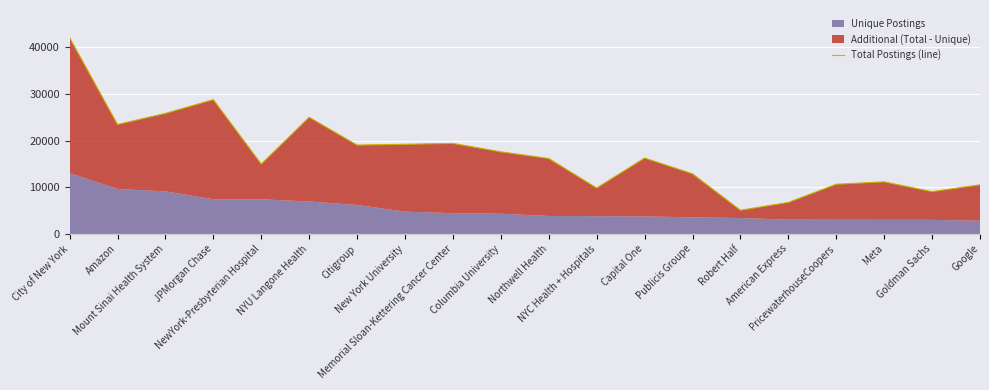

At which category does the chart reach its peak across all series?

City of New York